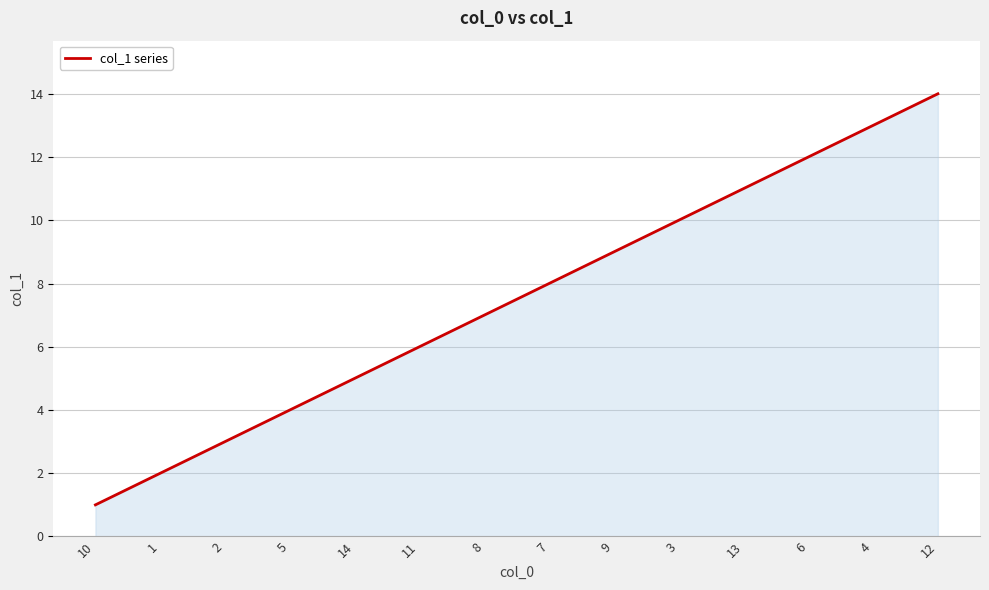

What is the greatest value displayed?

14